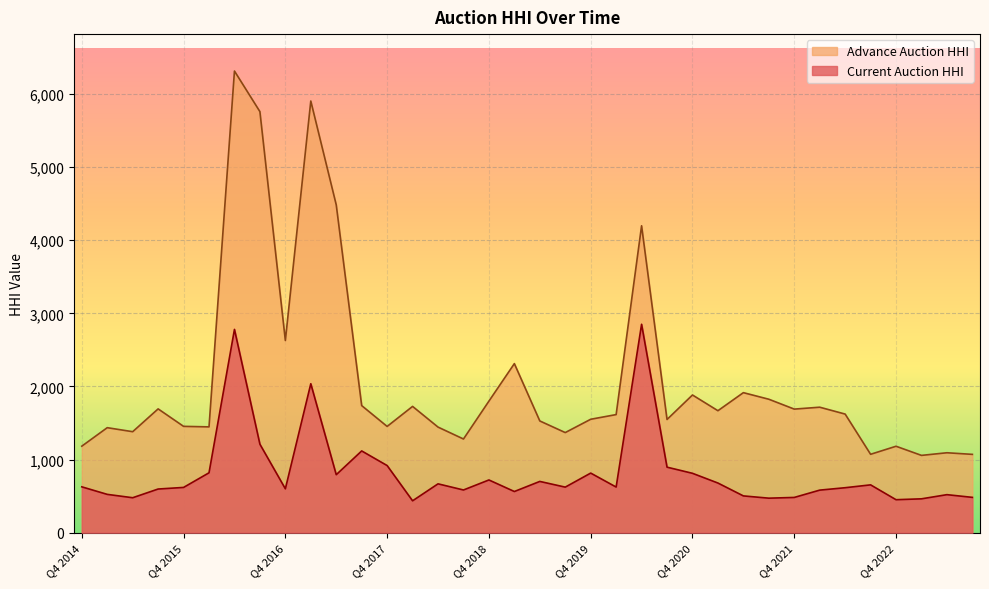

Where is the first local minimum for Advance Auction HHI?

Q2 2015